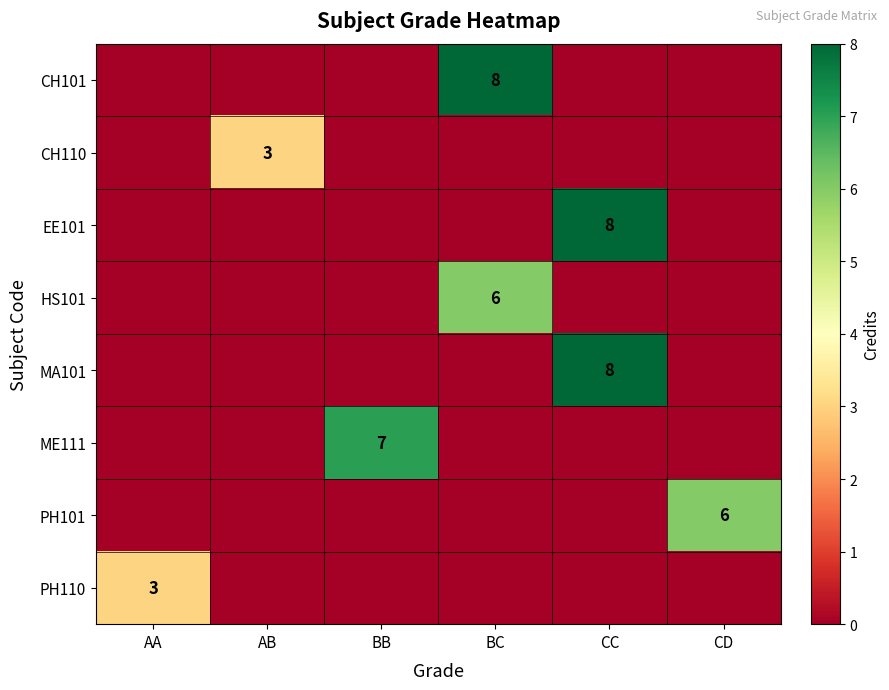

The value of EE101 at CC is 8. True or false?

True